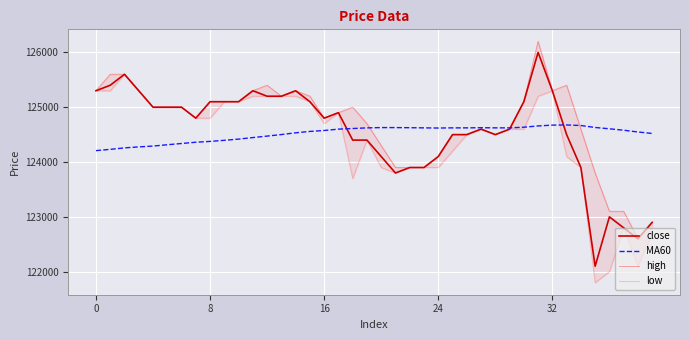

True or false: MA60 has a value of 191650 at 31.

False